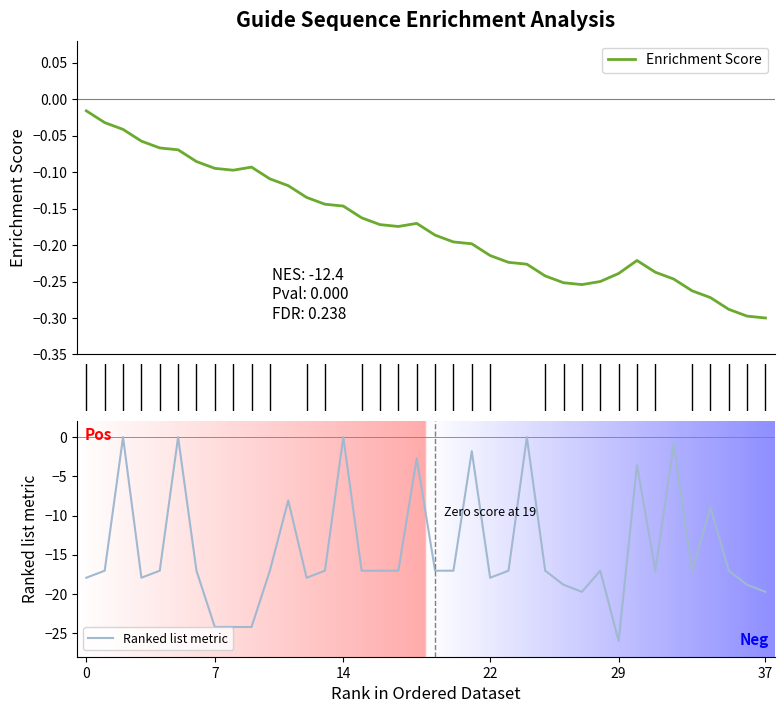

The Ranked list metric series shows -25.0 at 22. True or false?

False